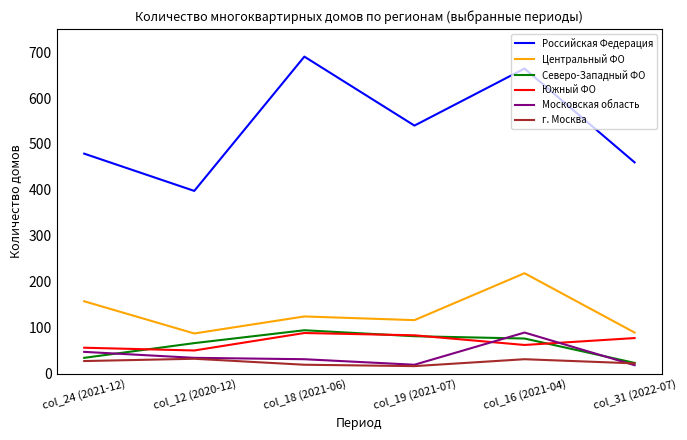

The value of Московская область at col_16 (2021-04) is 139. True or false?

False